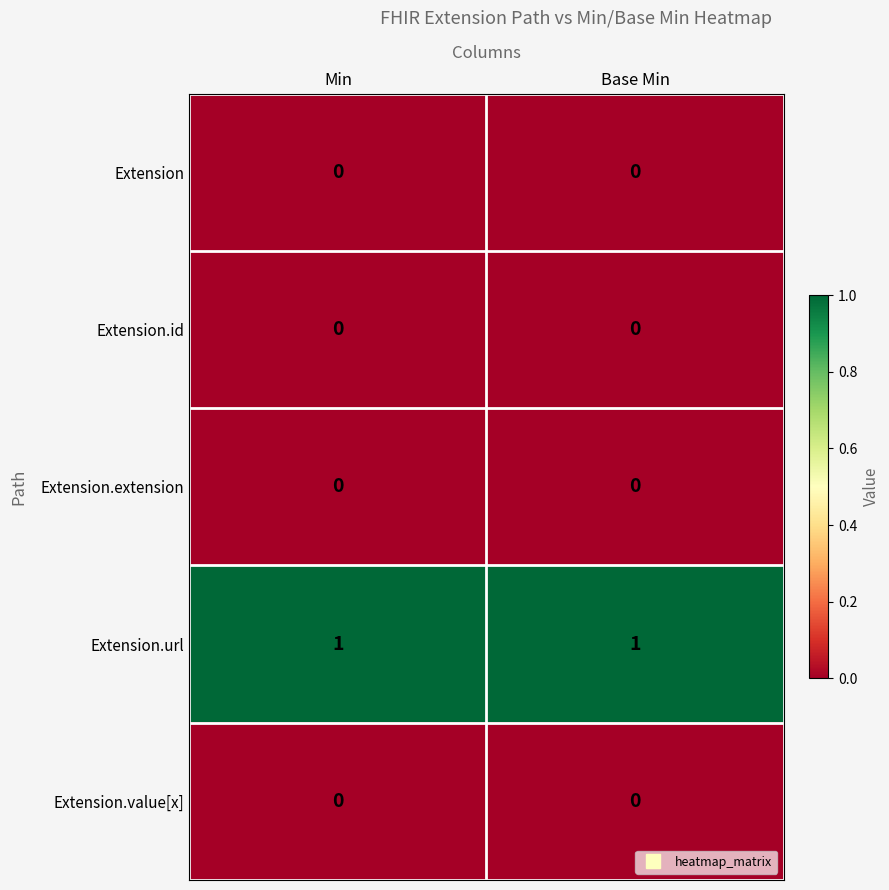

The Extension.extension series shows 0 at Min. True or false?

True